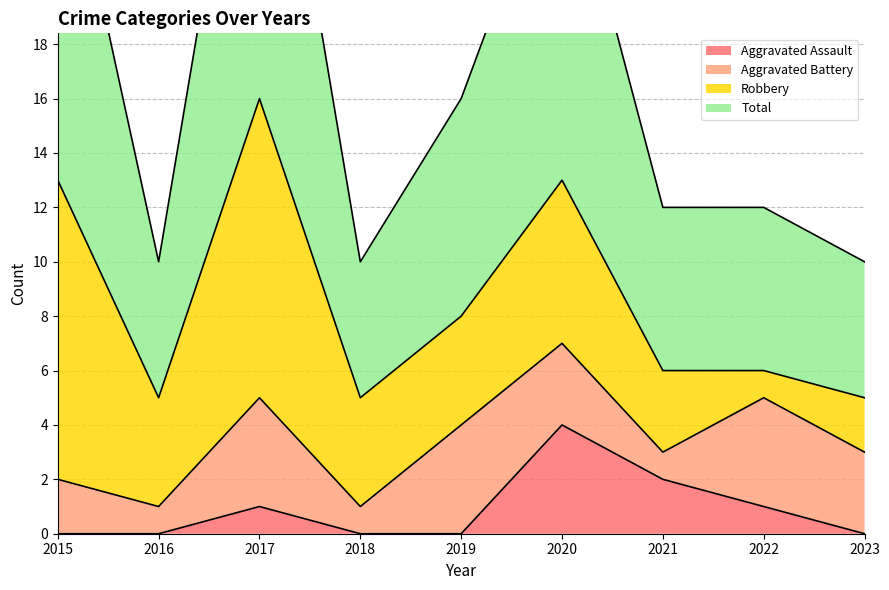

The value of Aggravated Assault at 2018 is 2. True or false?

False